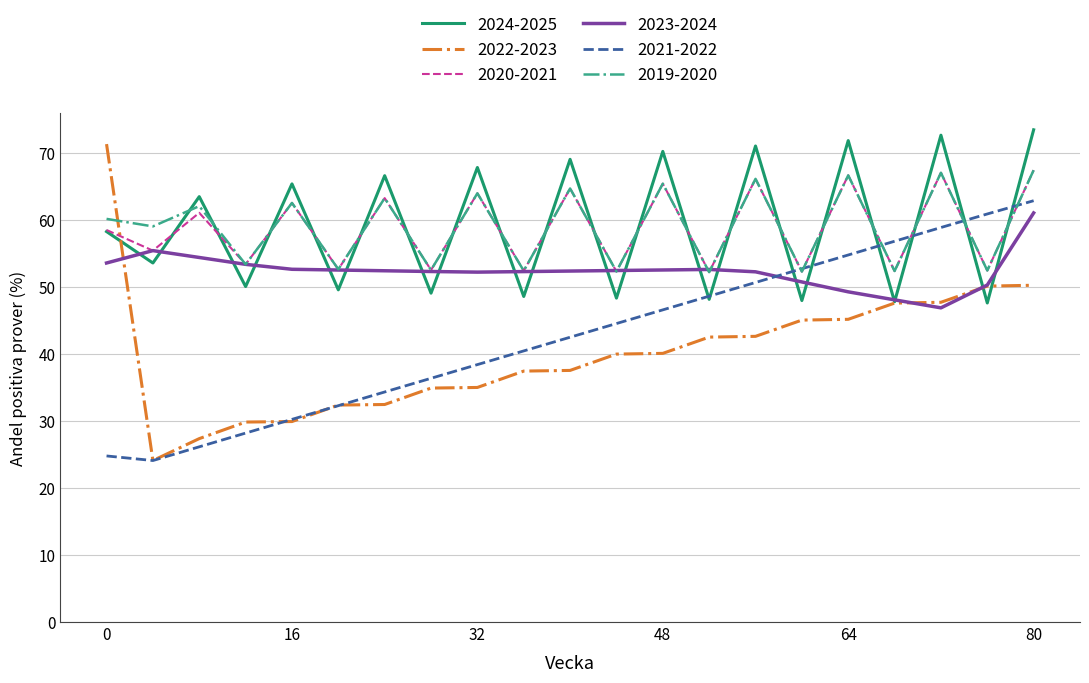

Which series has the widest spread of values?

2022-2023